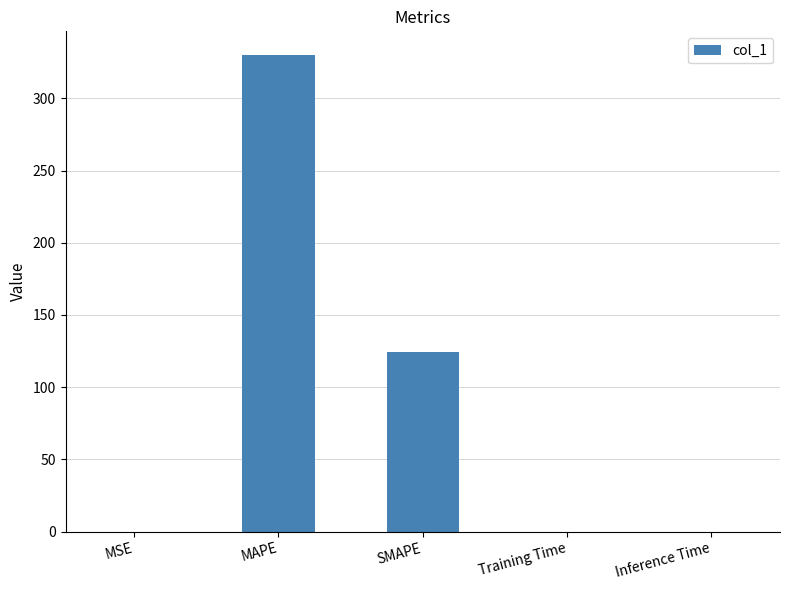

At which category does the chart reach its peak across all series?

MAPE